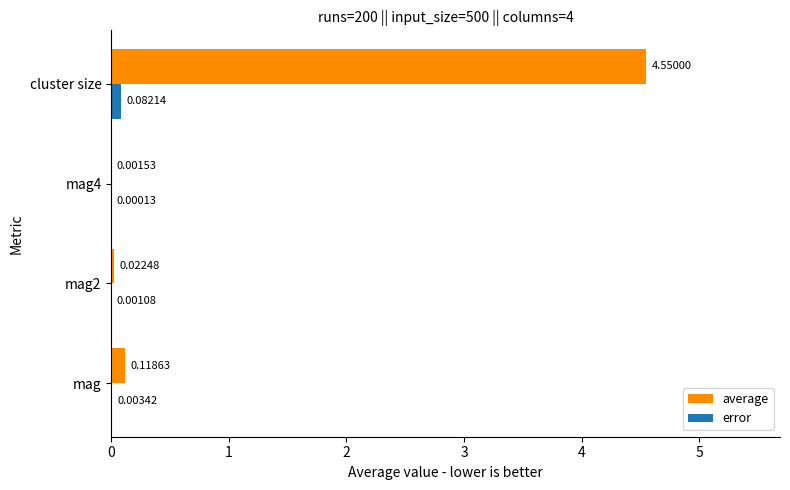

What is the total value across all series at cluster size?

4.6